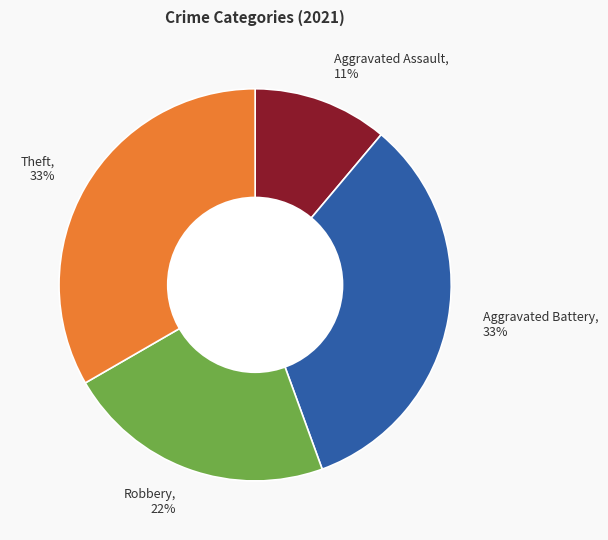

Which category has the smallest portion of the pie?

Aggravated Assault